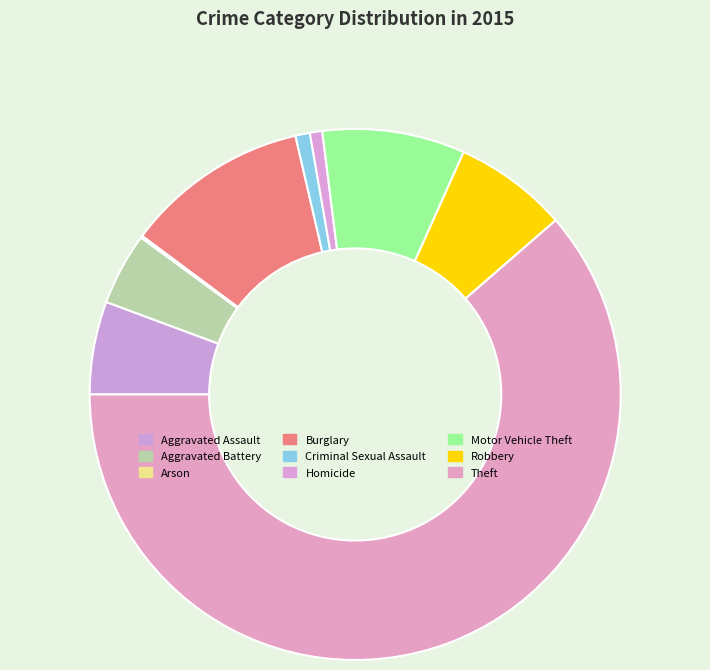

Does Theft represent more than half of the total?

Yes